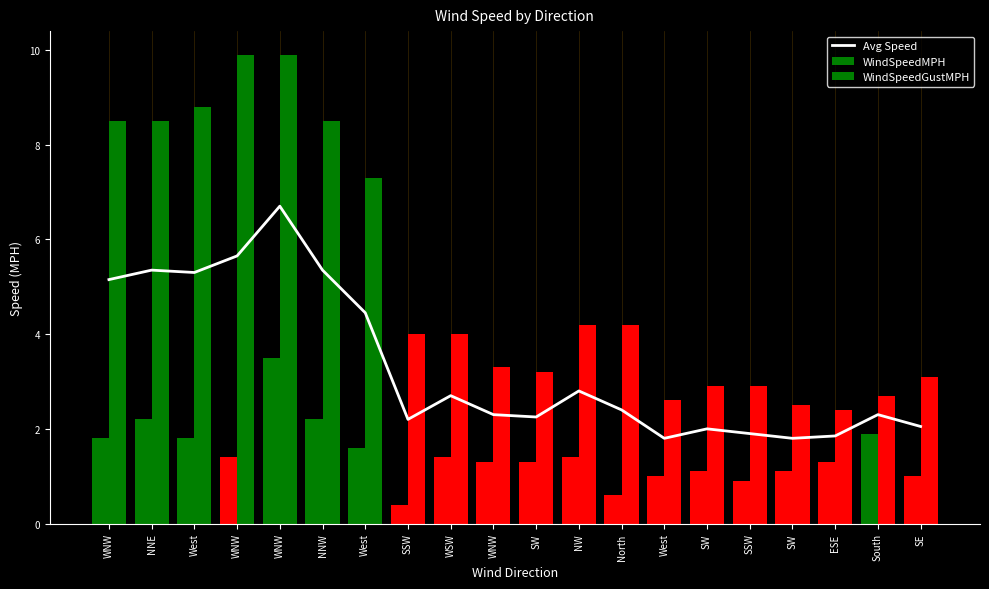

What is the maximum value for Avg Speed?

6.7